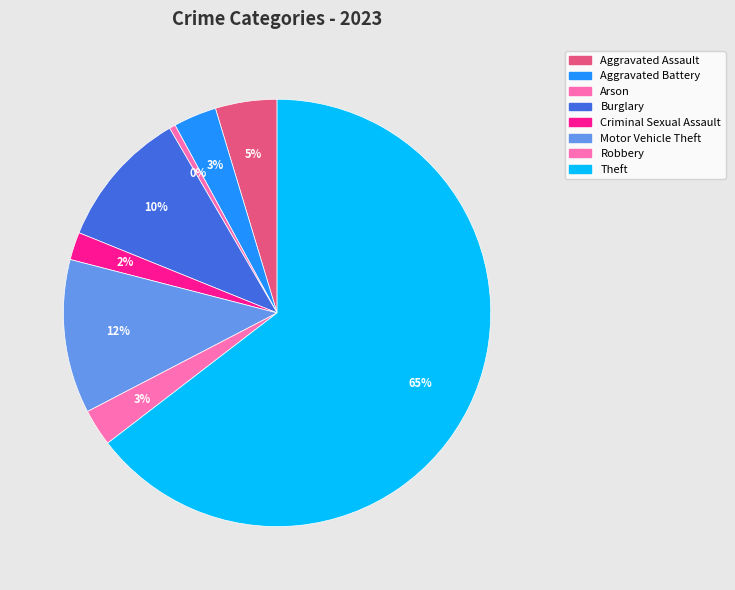

What is the smallest slice in the pie chart?

Arson